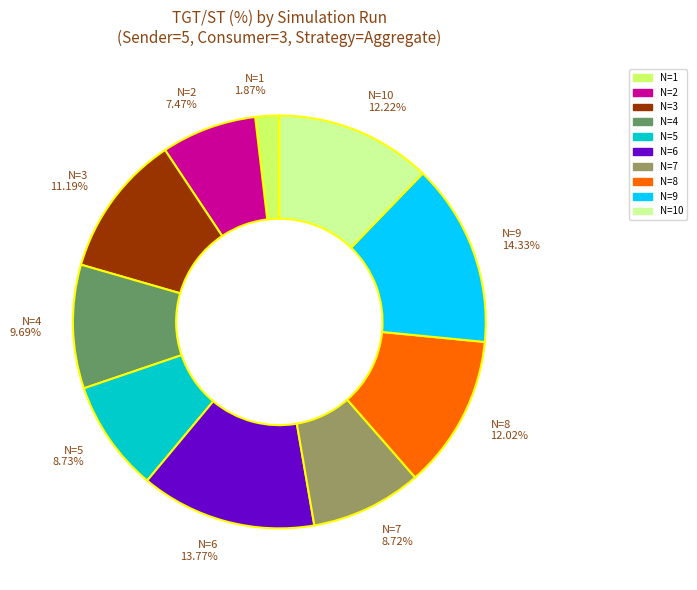

Does any single category account for the majority?

No